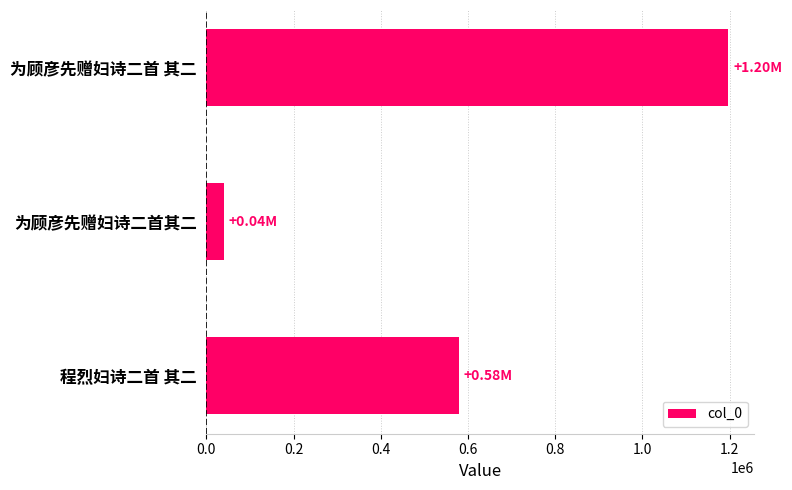

List the labels in order of value, largest first.

为顾彦先赠妇诗二首 其二, 程烈妇诗二首 其二, 为顾彦先赠妇诗二首其二